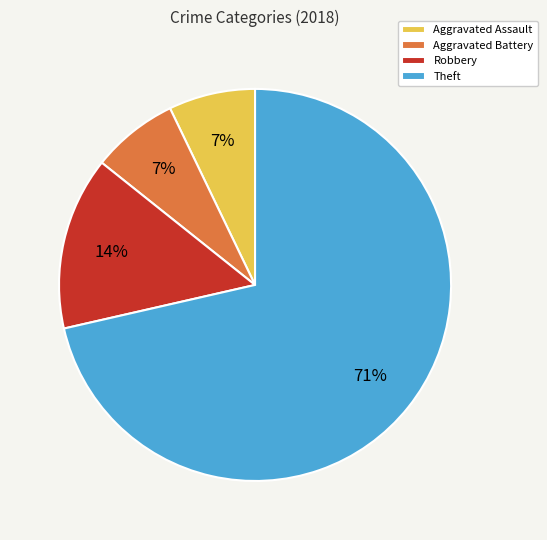

Which category has the biggest portion of the pie?

Theft